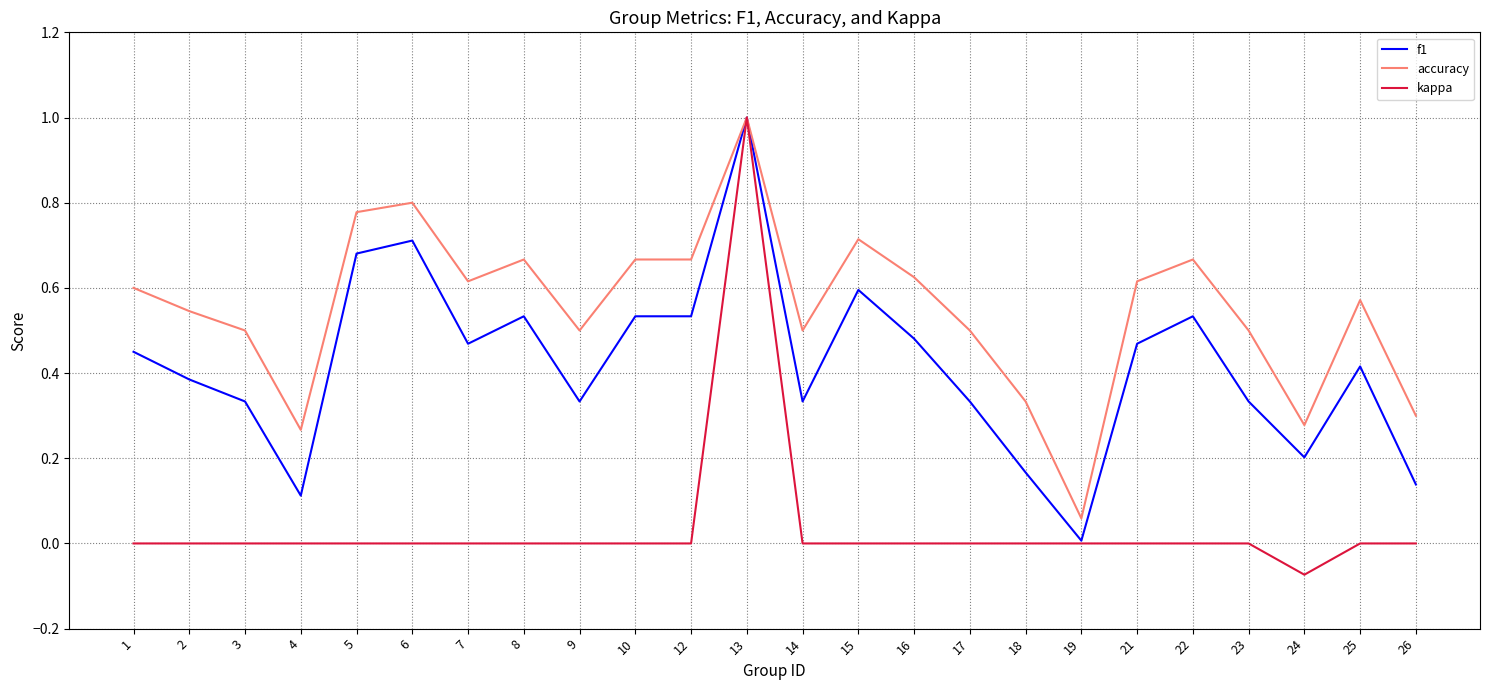

What is the difference between the maximum and second lowest values in the kappa series?

1.0